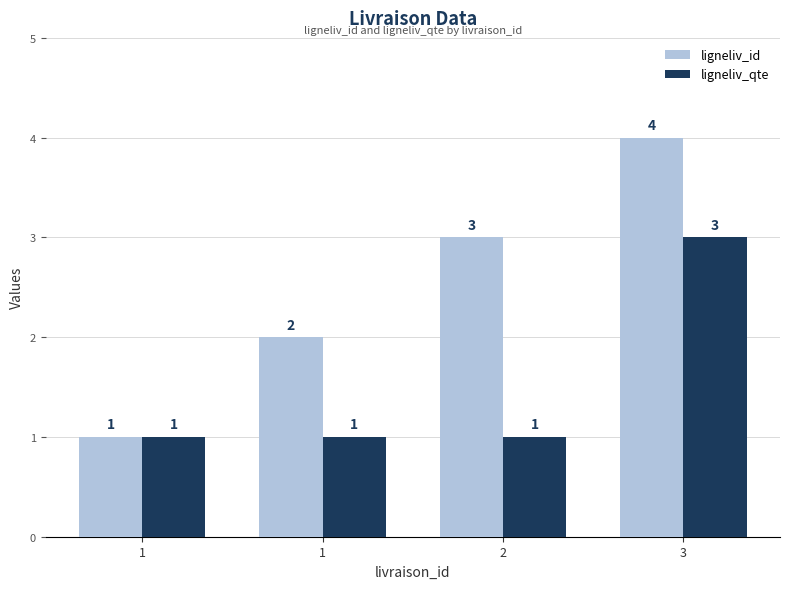

How many groups of bars are there?

4